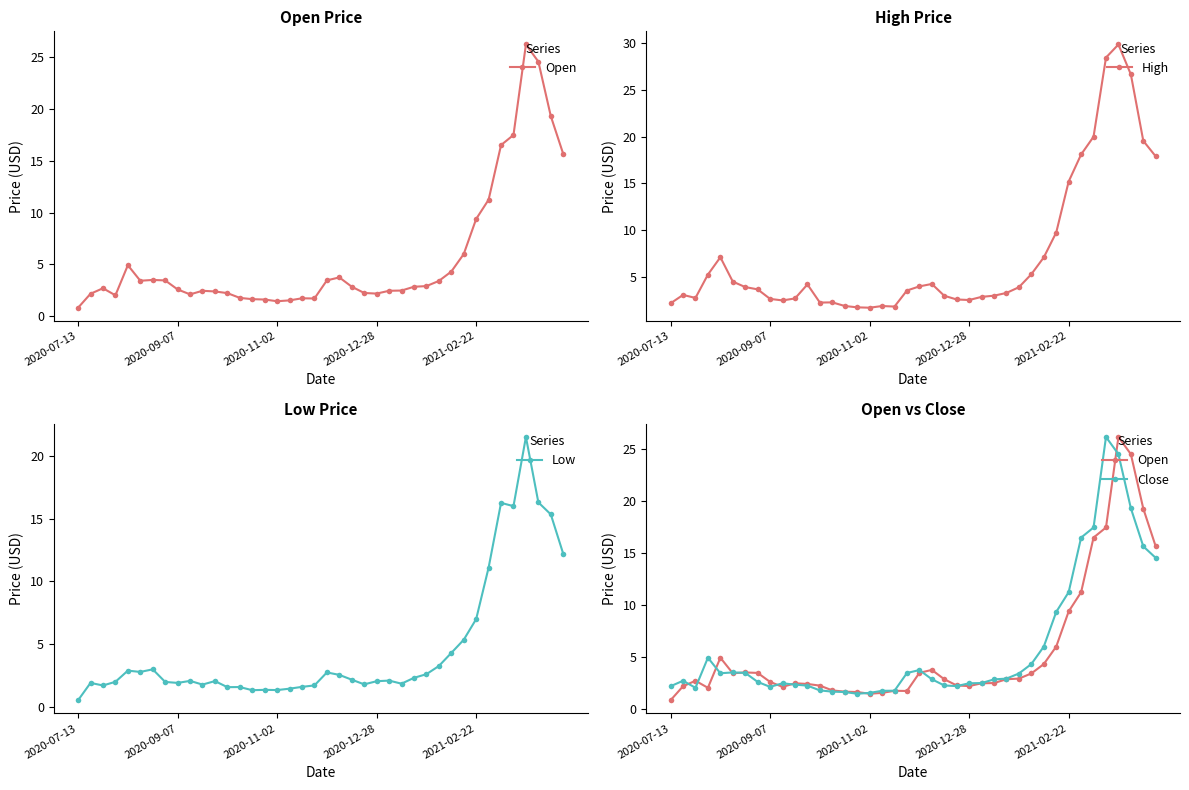

What is the difference between the maximum and second lowest values in the Low series?

20.2